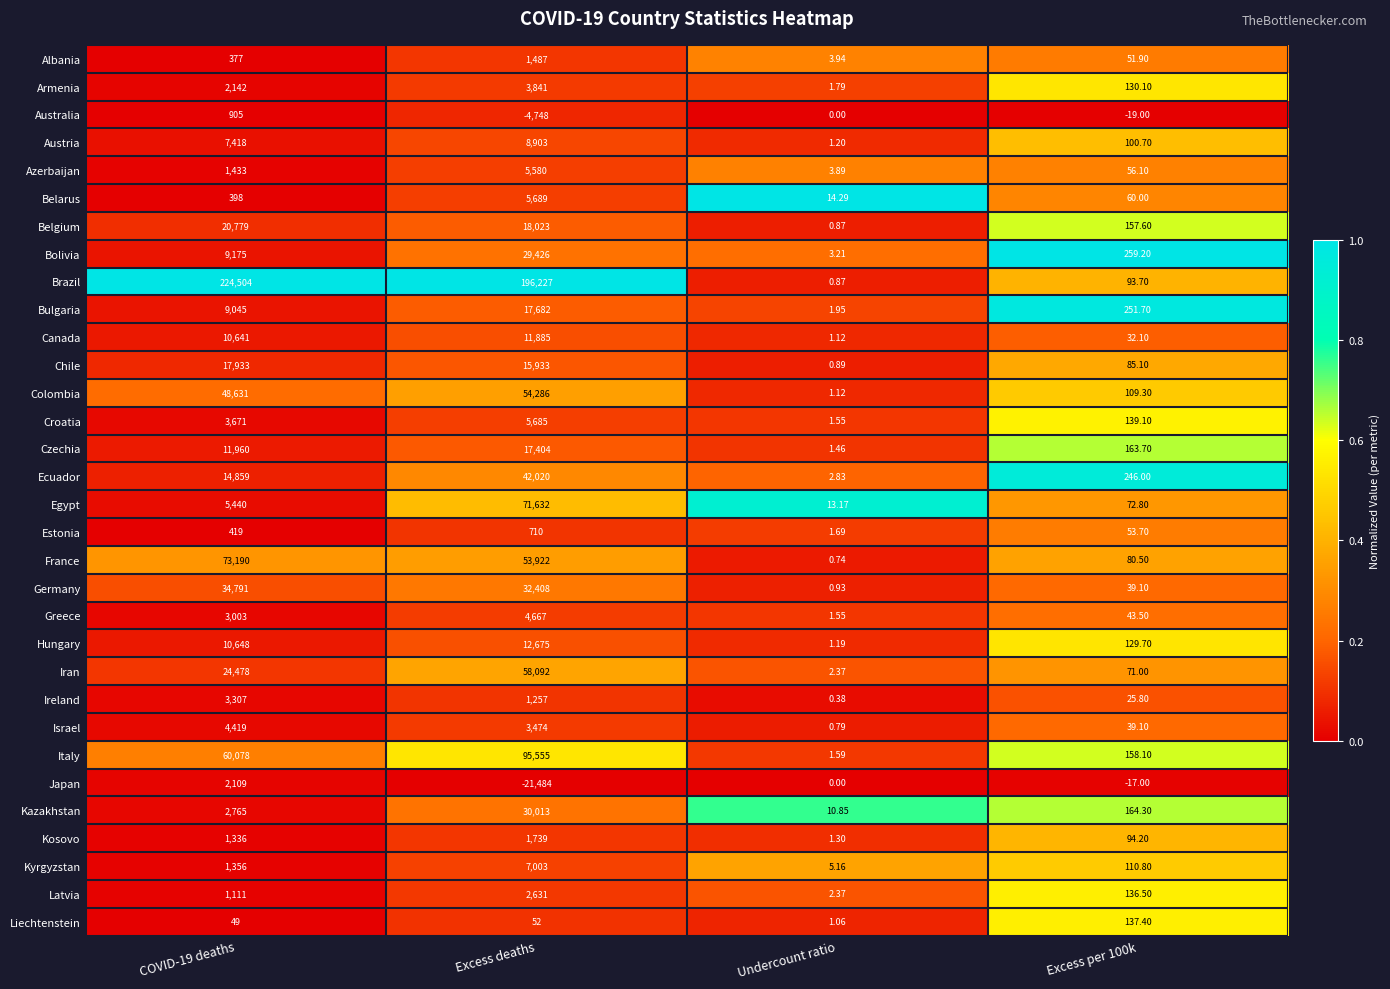

At COVID-19 deaths, list the series in order from smallest to largest.

Liechtenstein, Albania, Belarus, Estonia, Australia, Latvia, Kosovo, Kyrgyzstan, Azerbaijan, Japan, Armenia, Kazakhstan, Greece, Ireland, Croatia, Israel, Egypt, Austria, Bulgaria, Bolivia, Canada, Hungary, Czechia, Ecuador, Chile, Belgium, Iran, Germany, Colombia, Italy, France, Brazil